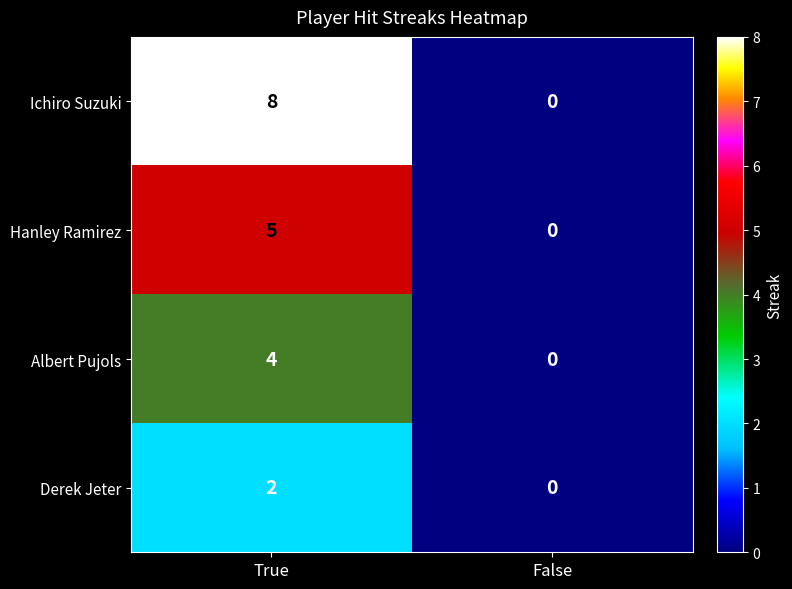

How many categories are shown in the chart?

2